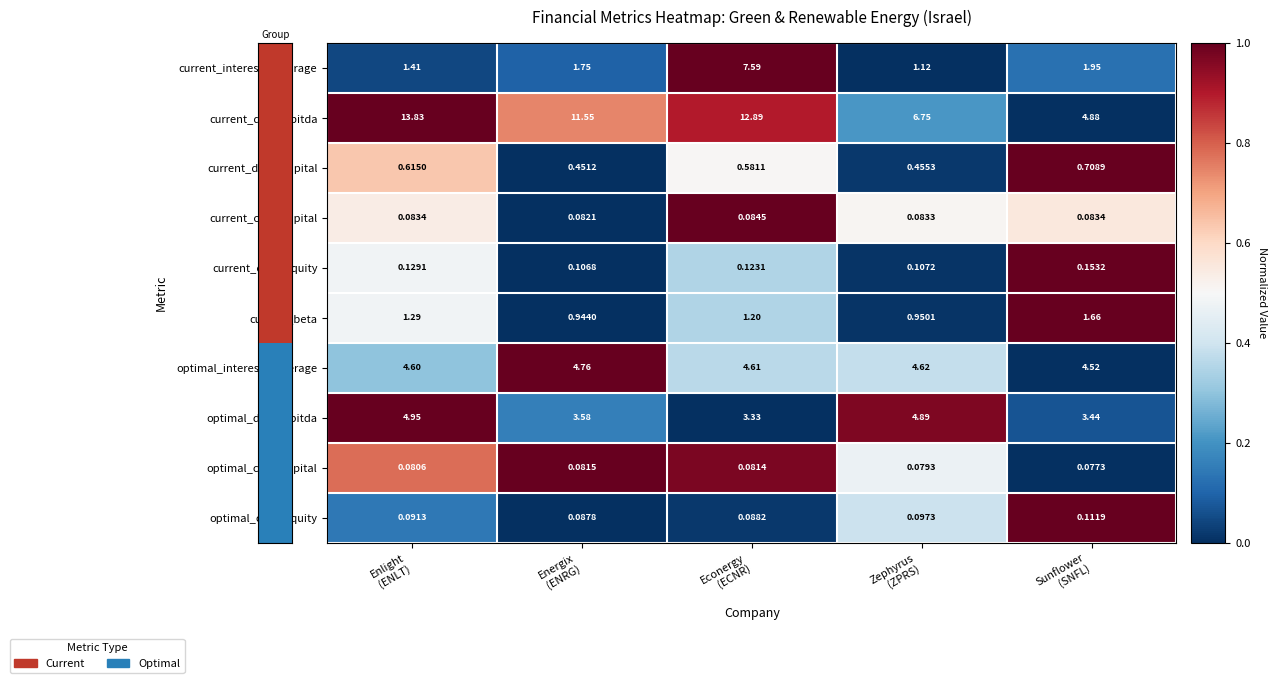

Which series has the widest spread of values?

current_debt_ebitda